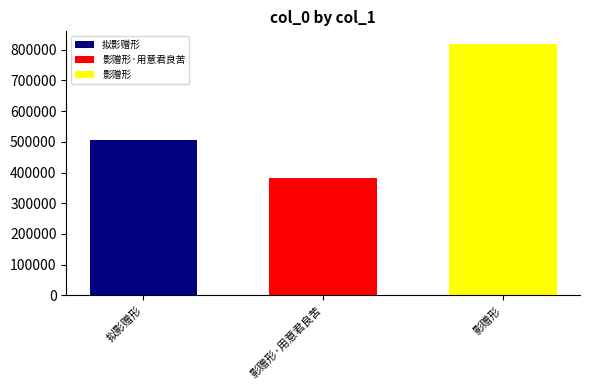

Which series has the widest spread of values?

拟影赠形